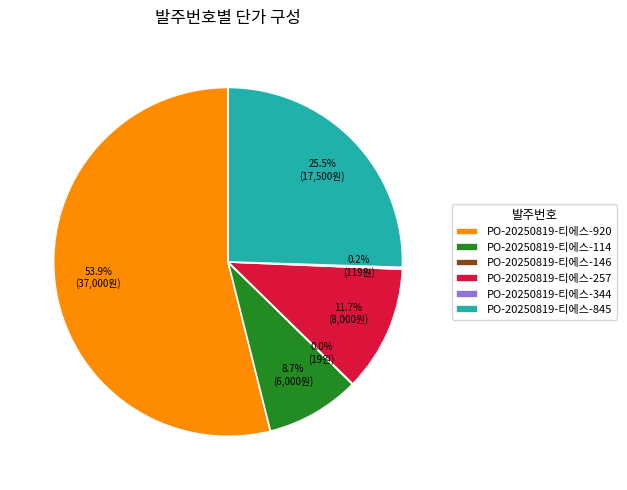

Is there a majority slice in this chart?

Yes